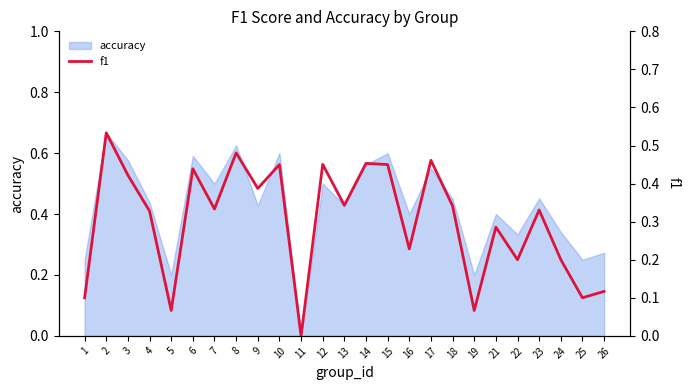

What is the average value?

0.3